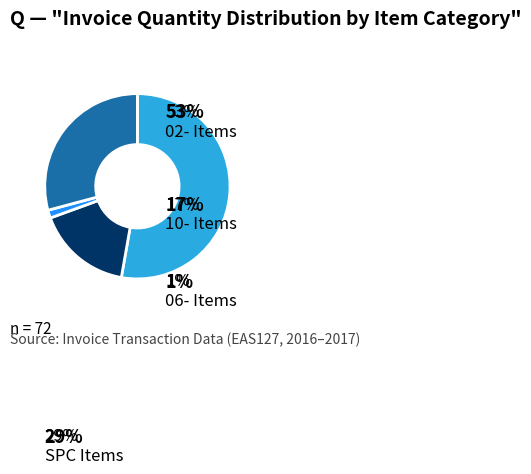

Count the number of slices in the pie.

4